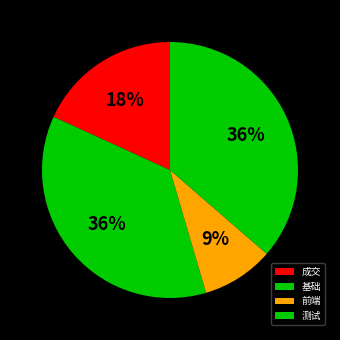

Is 成交 the majority of the pie?

No